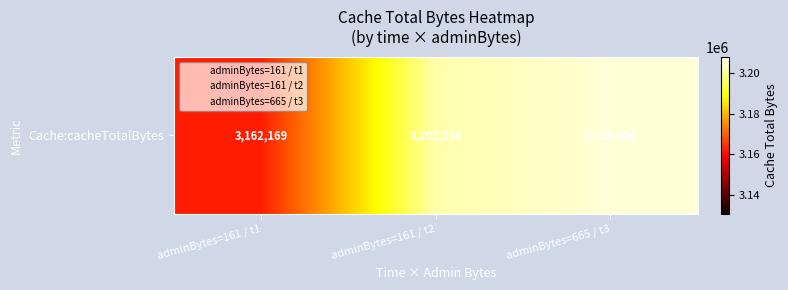

What is the sum of the values at adminBytes=161 / t2 and adminBytes=161 / t1?

6363725